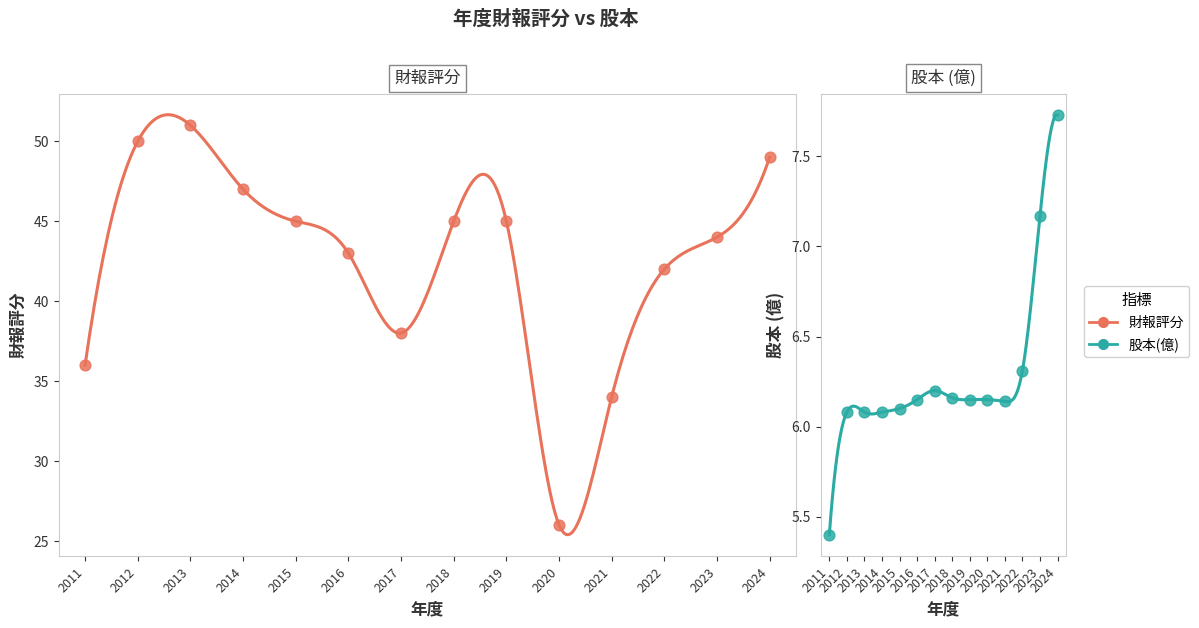

Which series reaches the minimum Y coordinate?

股本(億)